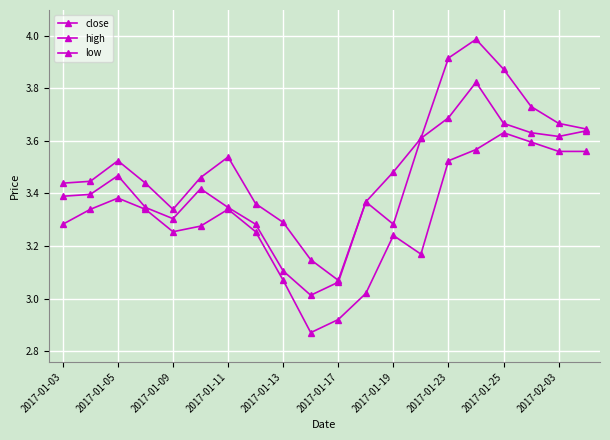

How many data points in low are less than 3?

2